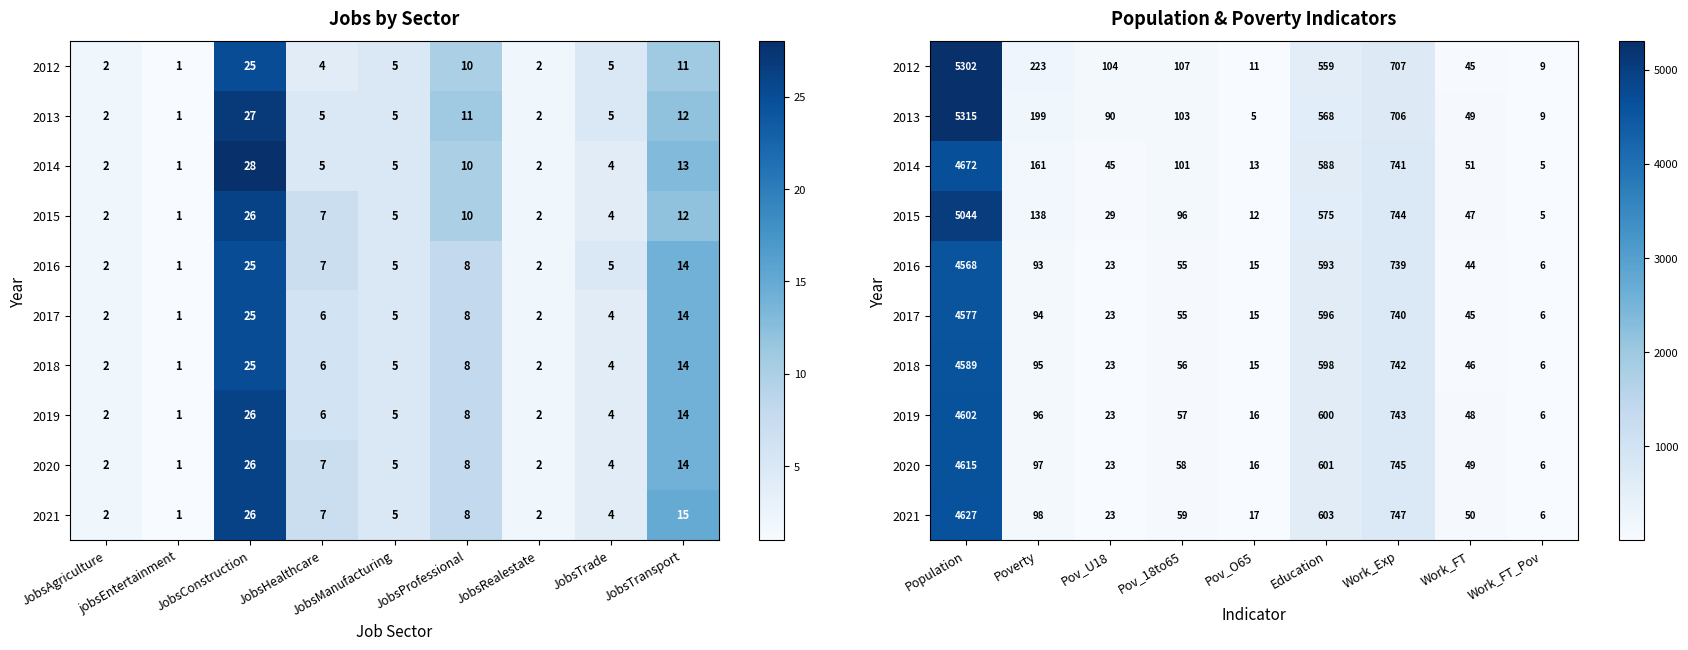

Is it true that 2014 equals 246 at Poverty?

False